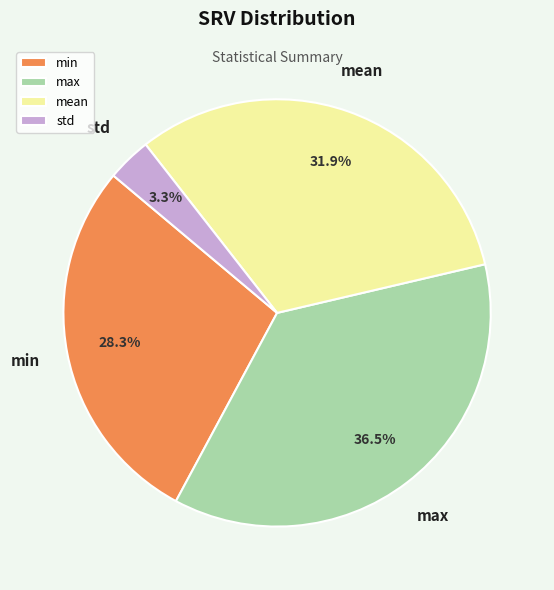

Does any single category account for the majority?

No